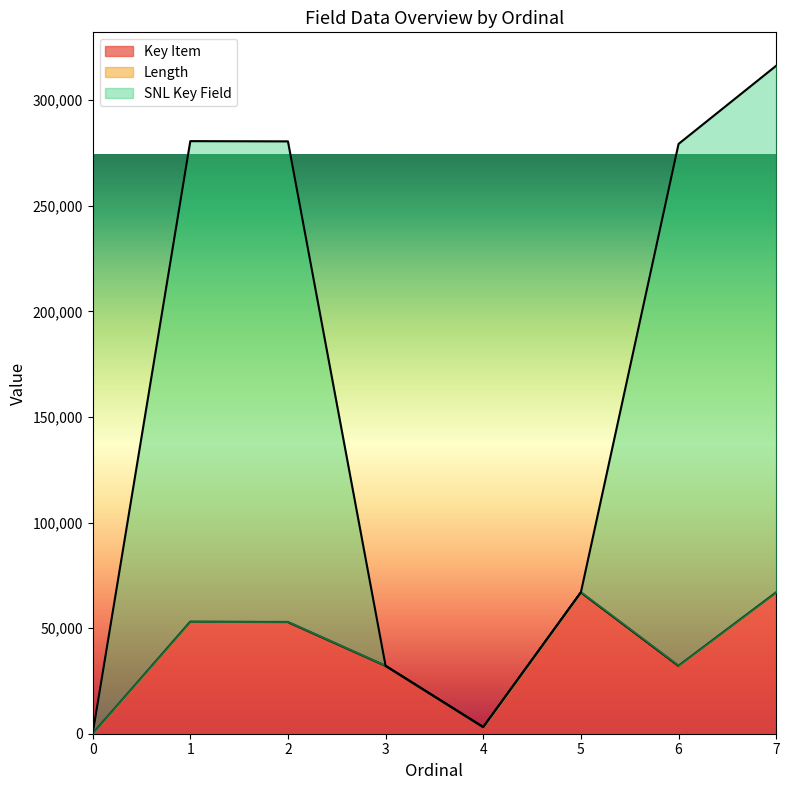

Reading right to left, extract all data points from this chart.

Key Item: 66913	32163	66908	3125	32132	52822	53016	0
SNL Key Field: 316277	279254	66958	3129	32132	280467	280575	0